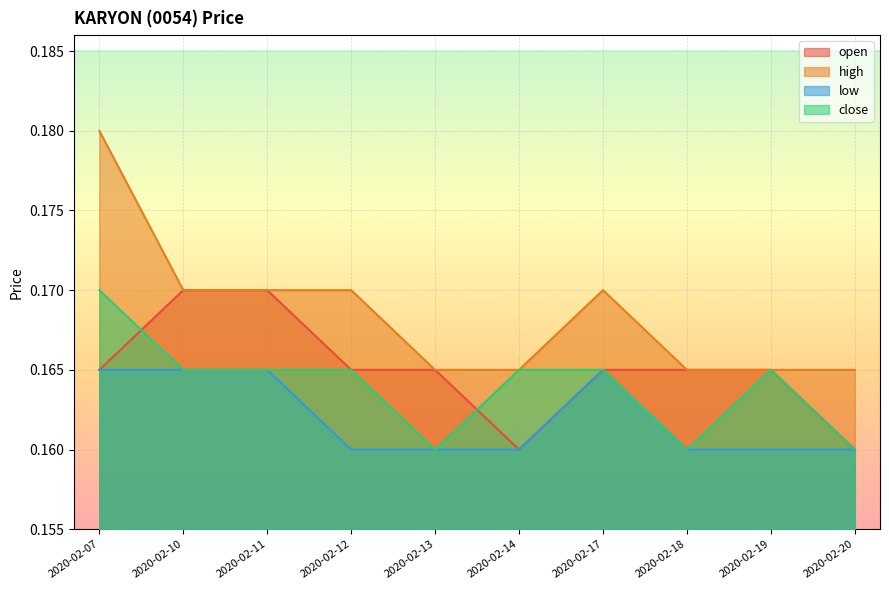

What is the value of the low point at the 10th from the left?

0.2